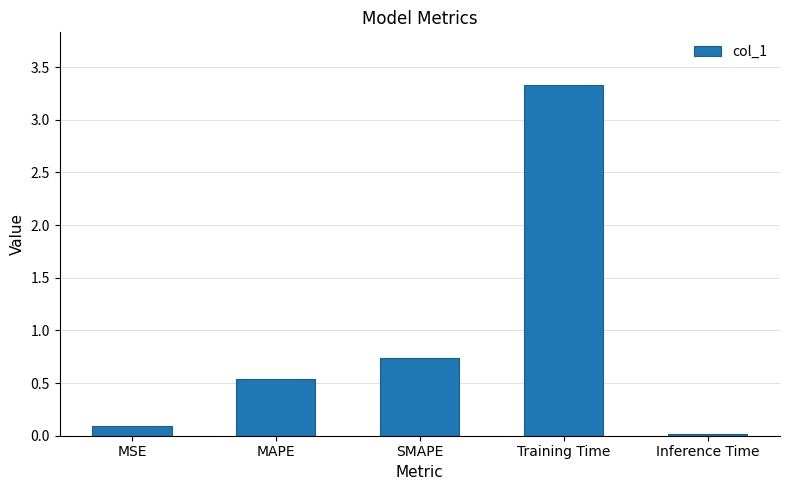

What is the difference between the maximum and minimum values?

3.3